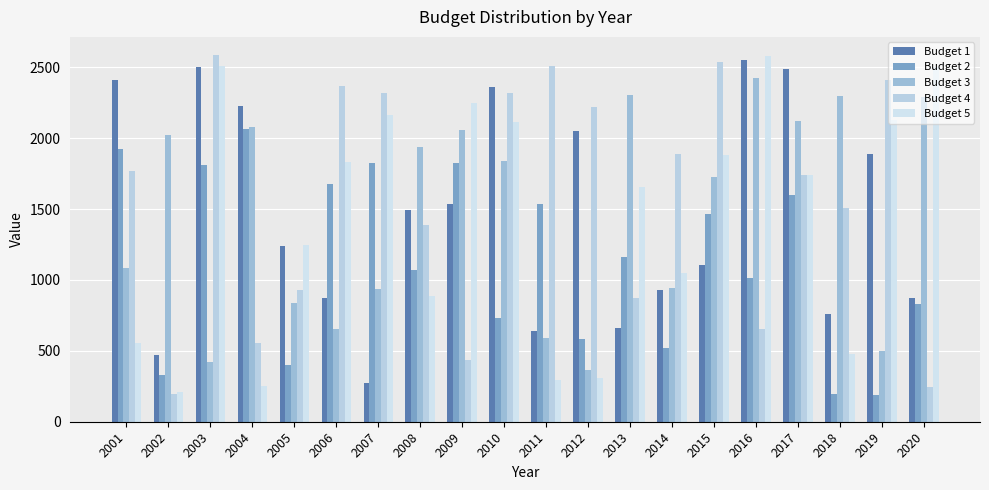

What is the lowest value of the Budget 2 series?

189